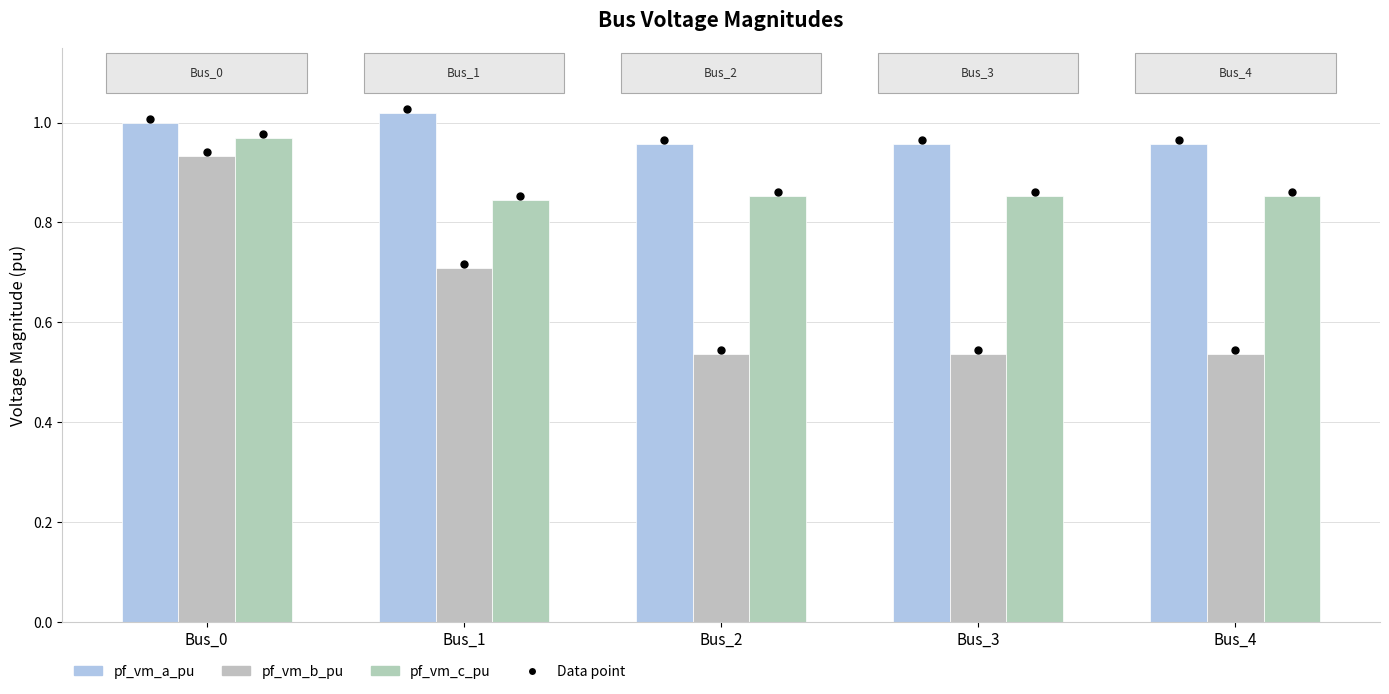

At Bus_3, list the series in order from largest to smallest.

pf_vm_a_pu, pf_vm_c_pu, pf_vm_b_pu